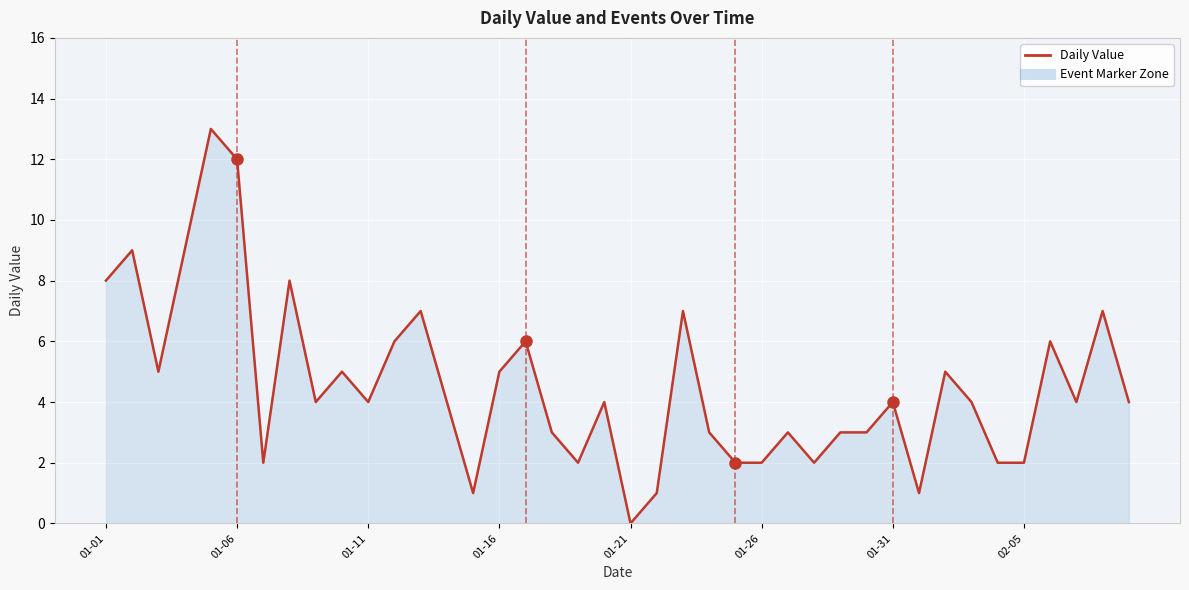

What is the maximum value shown in the chart?

13